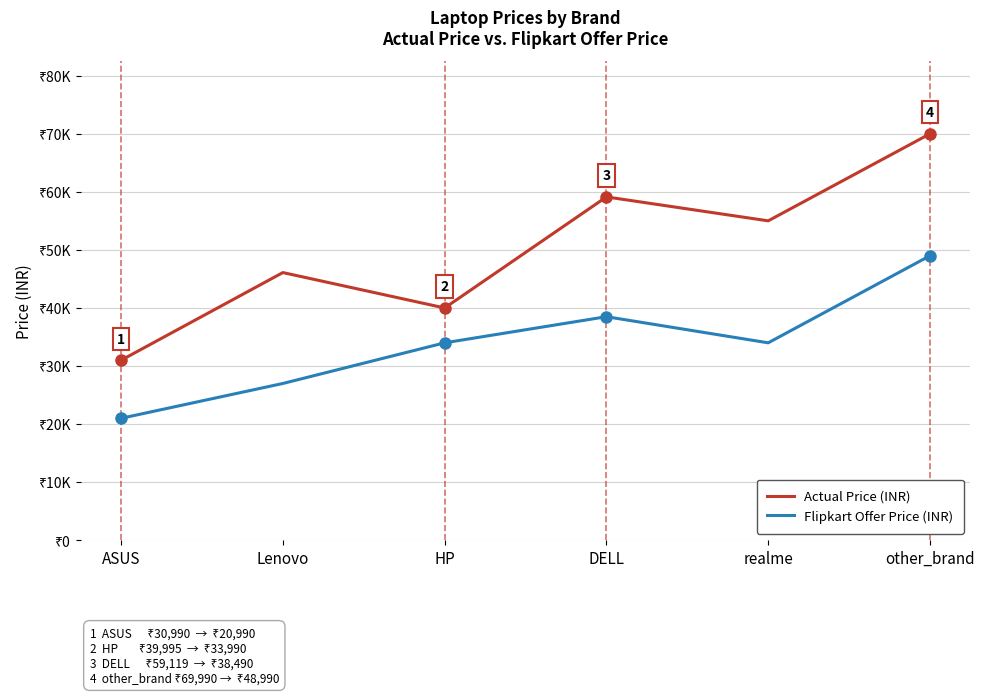

Is this an area chart (filled region under the line)?

No